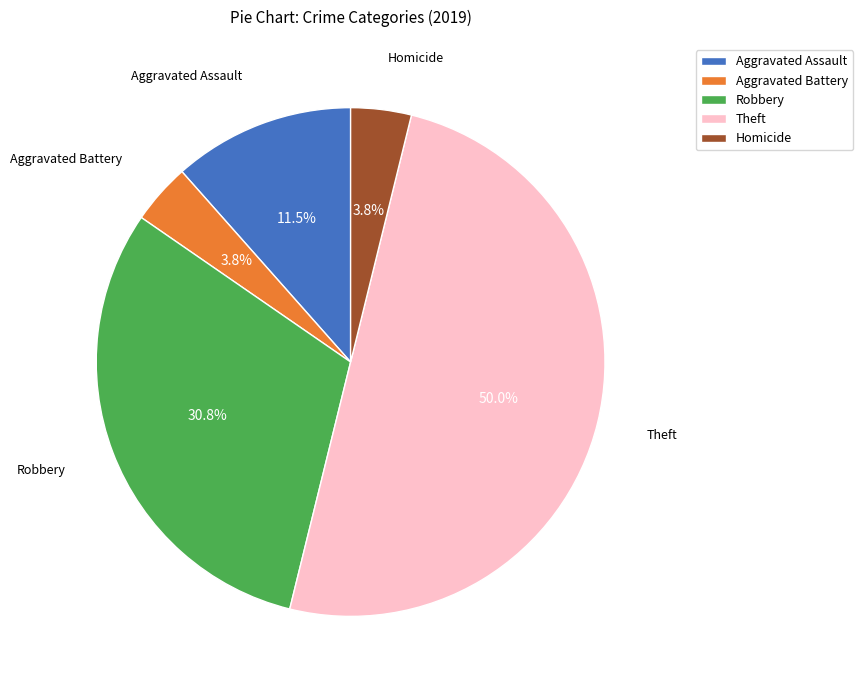

Which slice is the largest?

Theft